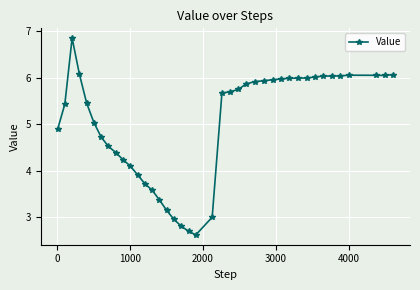

What is the value of the 8th point from the left?

4.5